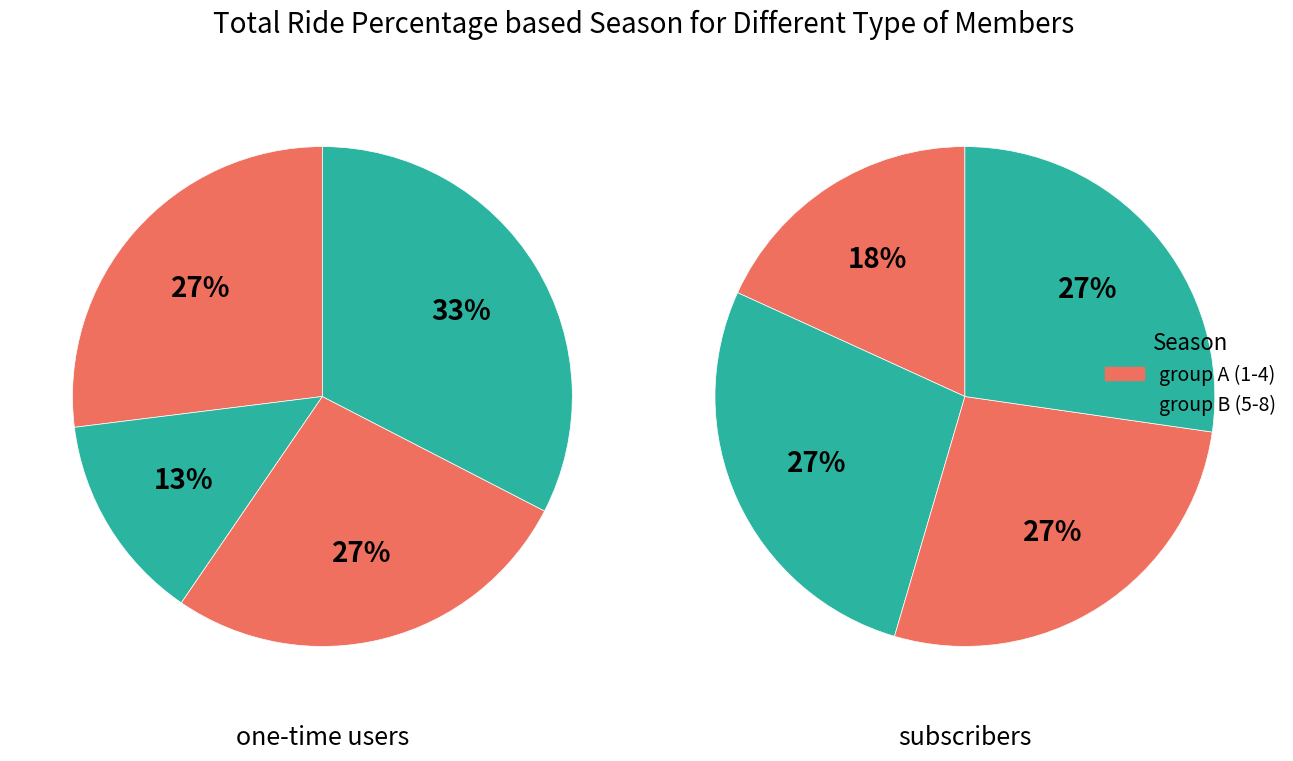

The 7 slice represents 4% of the pie. True or false?

False